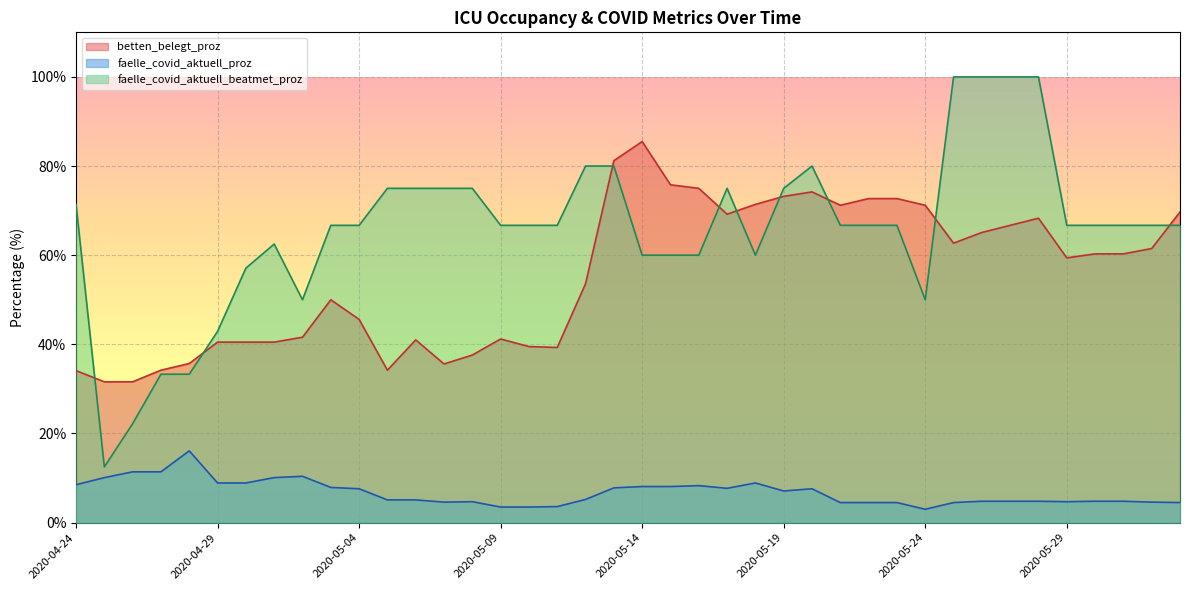

How many data points in faelle_covid_aktuell_beatmet_proz are above 66?

27